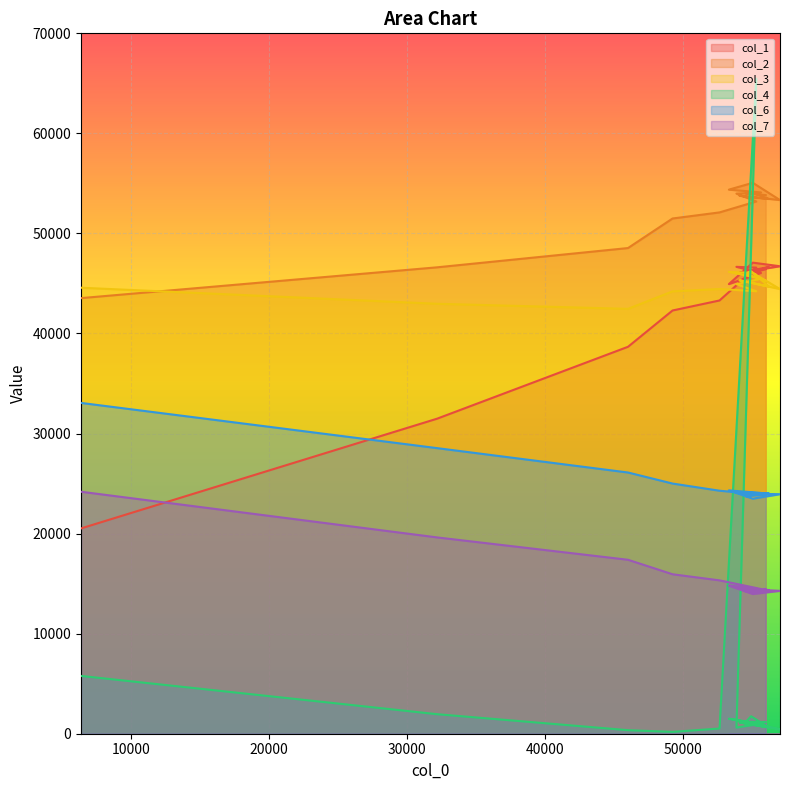

Is it true that col_1 equals 60031 at 7?

False